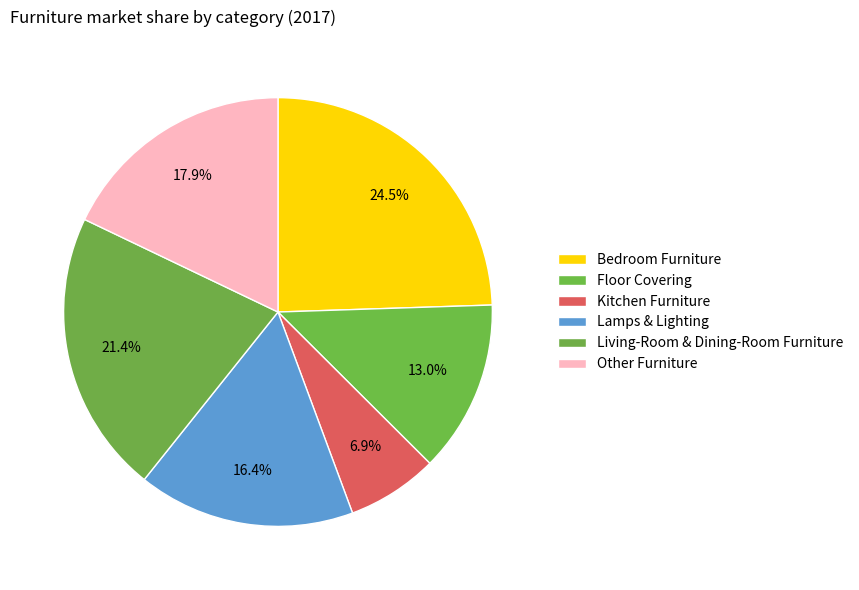

What percentage is NOT represented by Kitchen Furniture?

93.1%